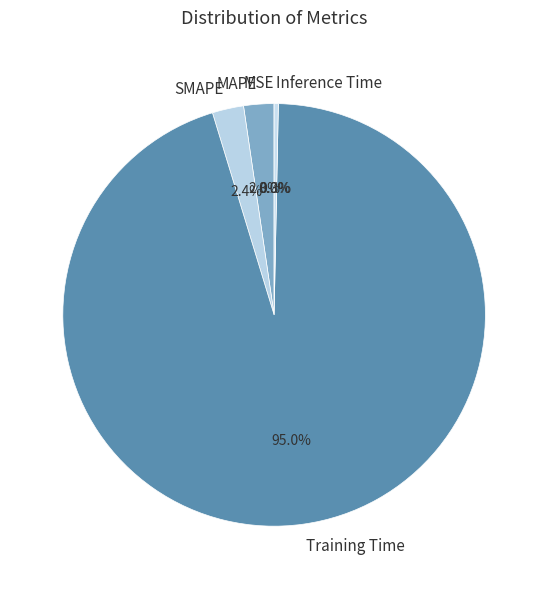

What is the largest slice in the pie chart?

Training Time